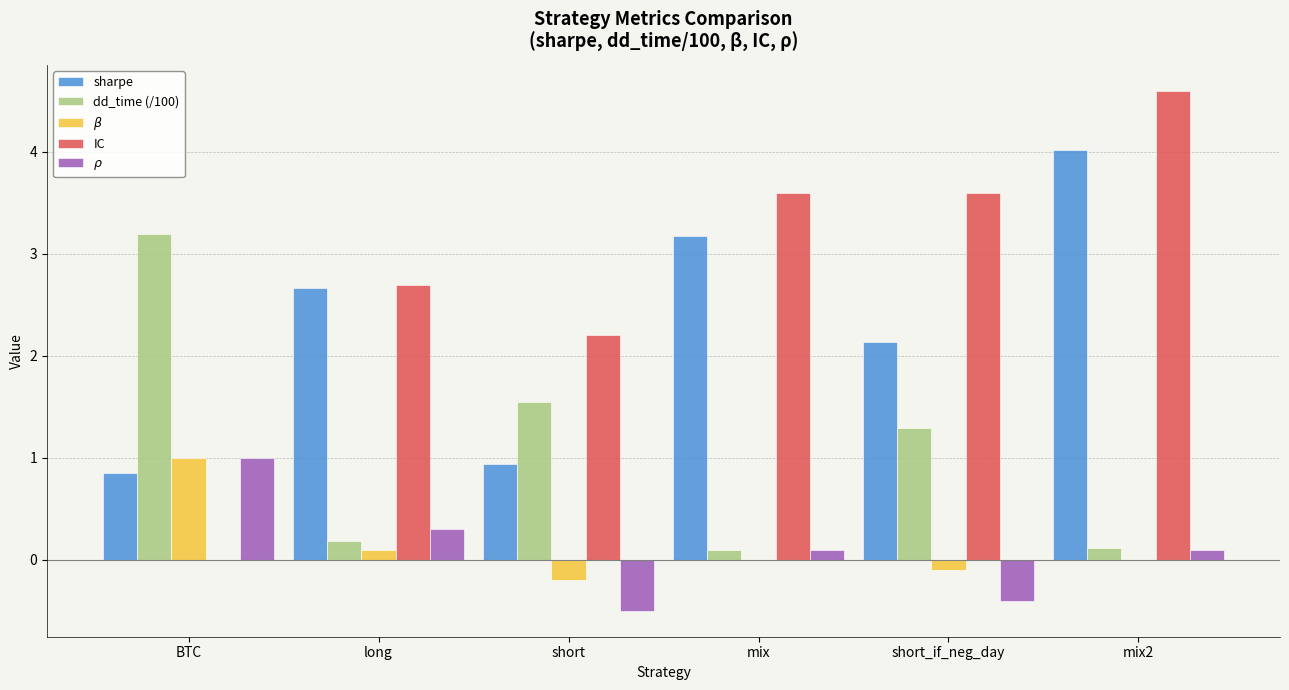

What is the sum of all dd_time (/100) values?

6.4